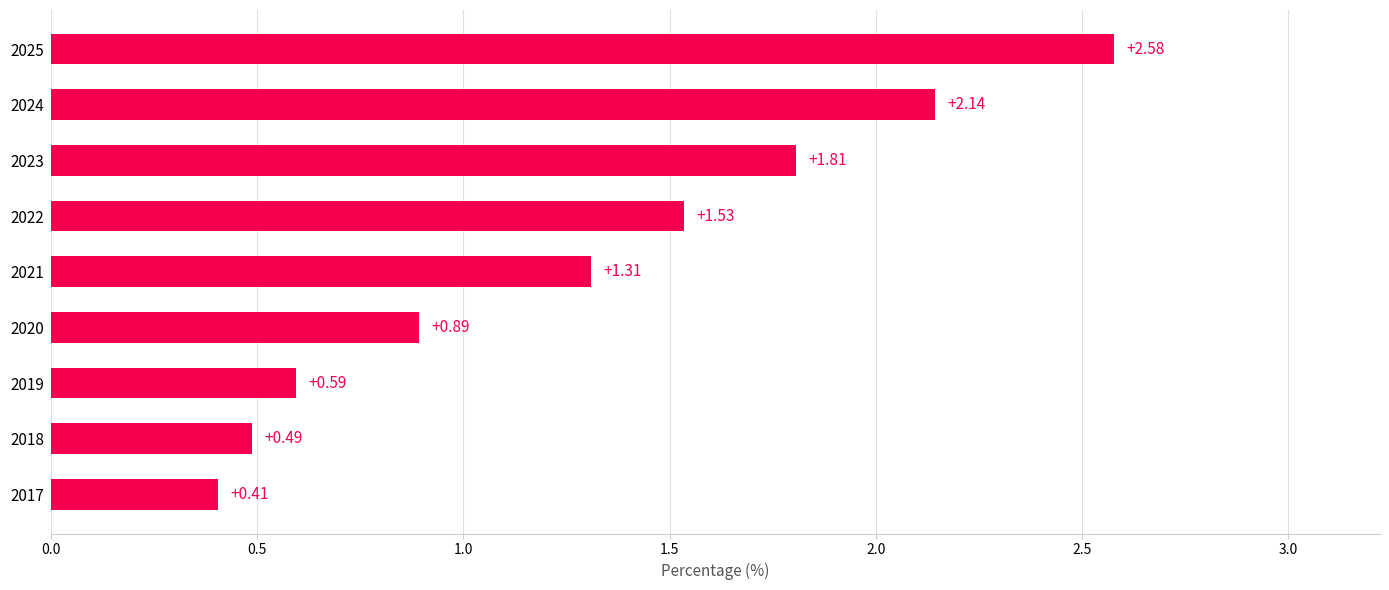

Approximately how many times larger is the value at 2024 compared to 2022?

1.4